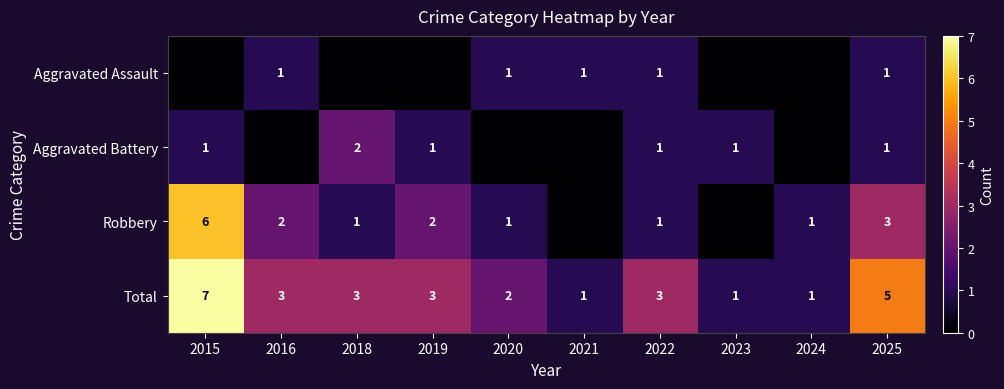

What is the sum of the Total values at 2021 and 2019?

4